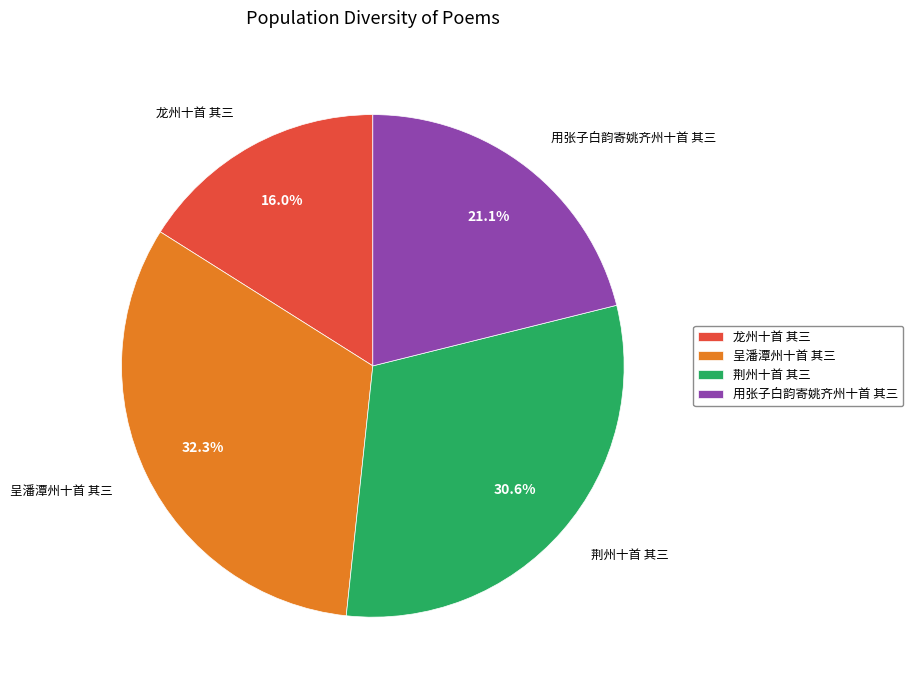

Does any single category account for the majority?

No